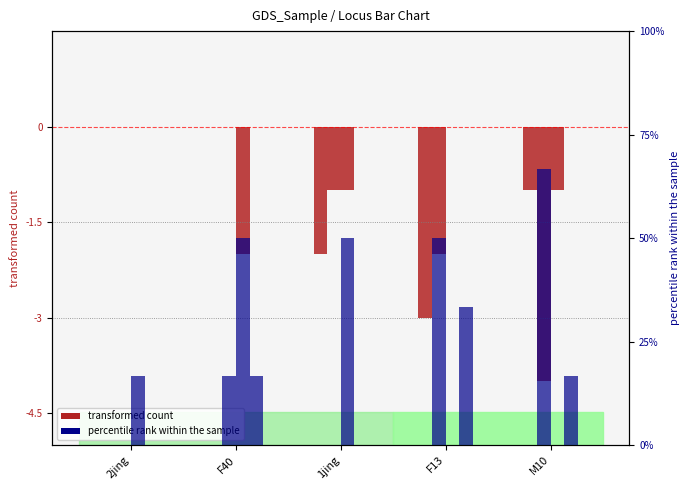

Is it true that CI01180000_2513727_2514082.B equals 1 at F40?

True